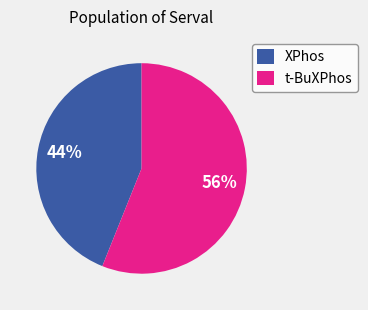

How many slices are in this pie chart?

2